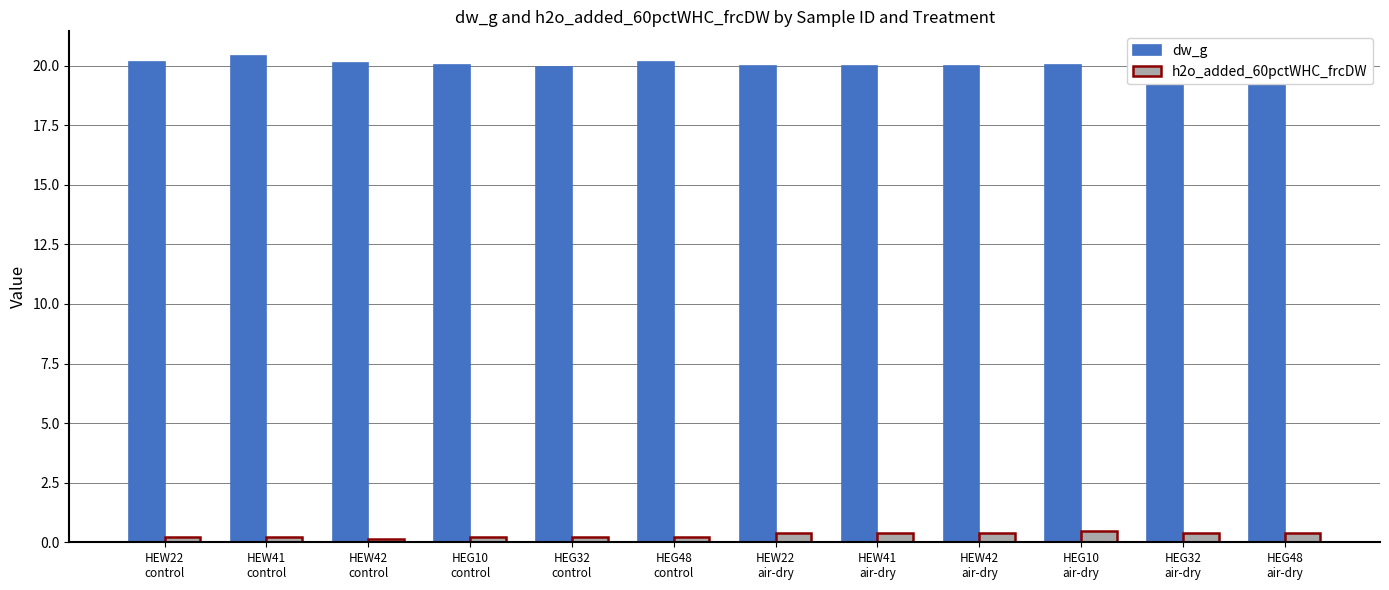

List the series in order of their overall mean, lowest first.

h2o_added_60pctWHC_frcDW, dw_g